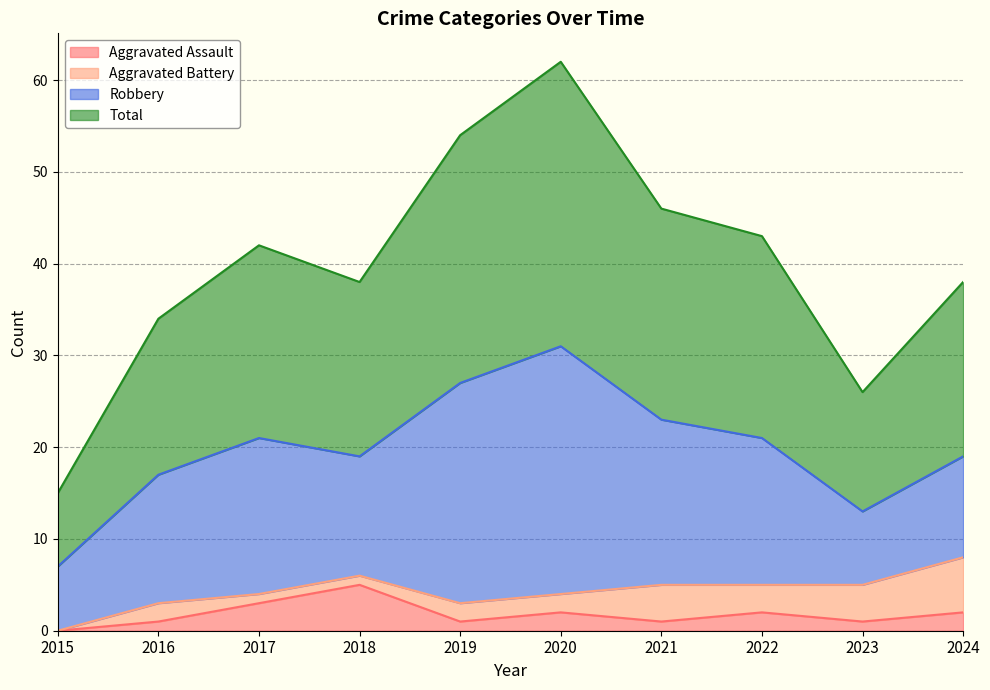

What is the sum of the Total values at 2021 and 2022?

89